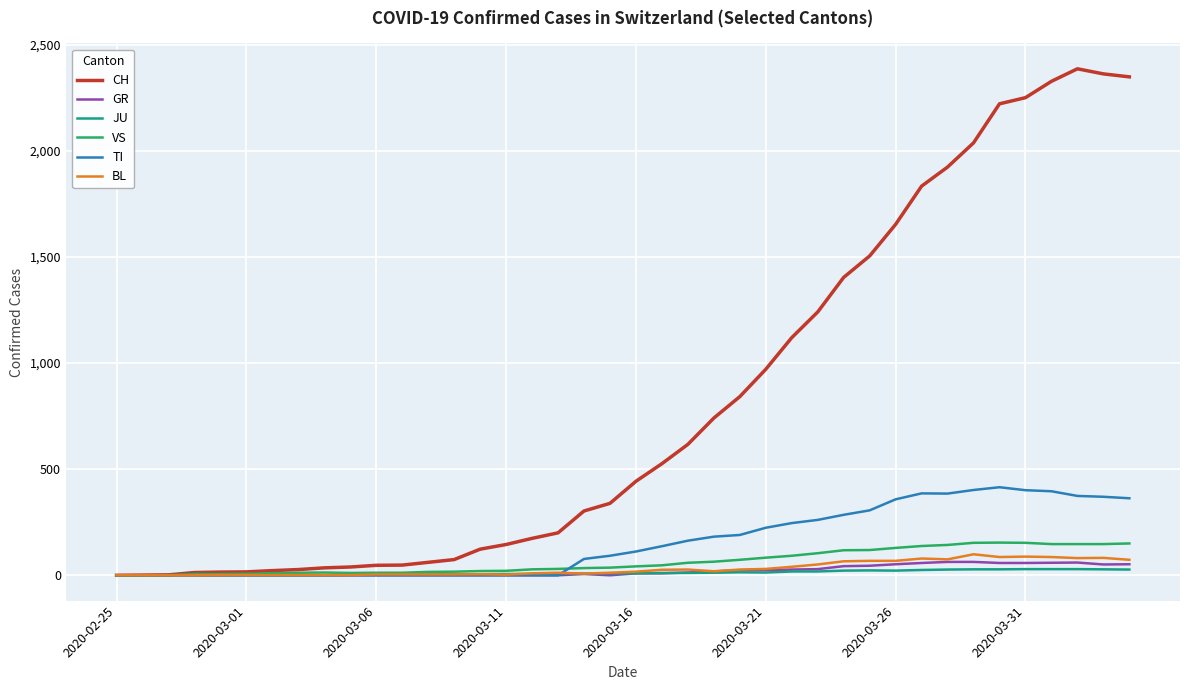

What is the maximum value shown in the chart?

2387